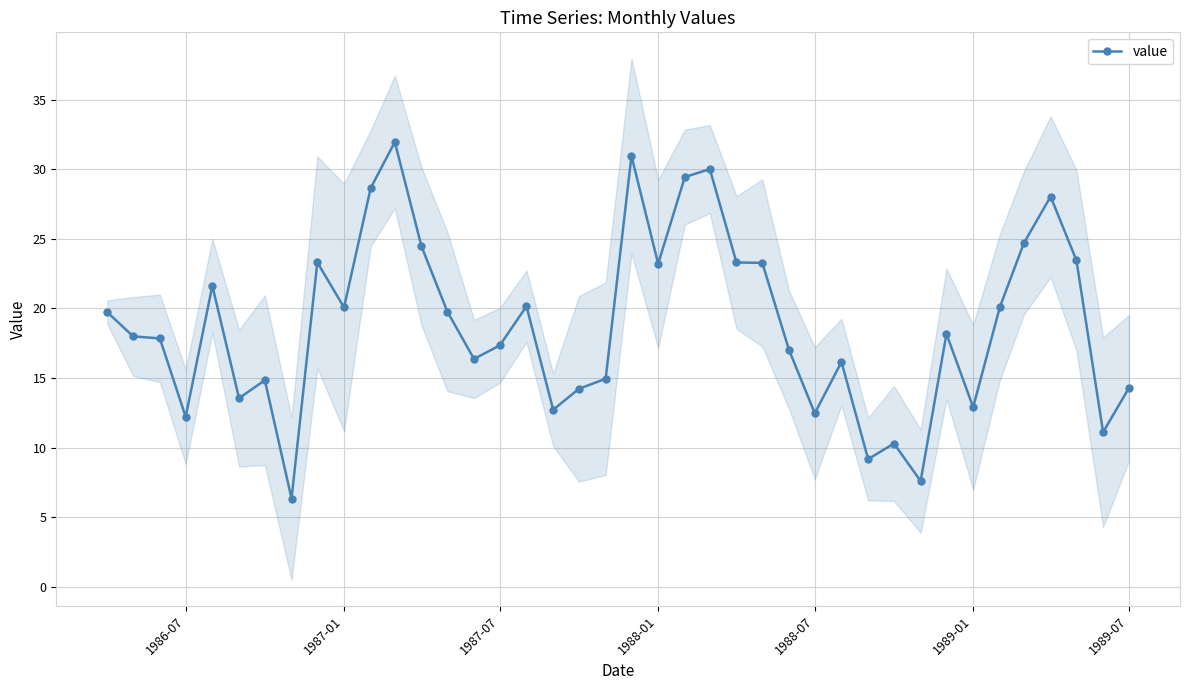

True or false: value has more than 0 points higher than both neighbors.

True